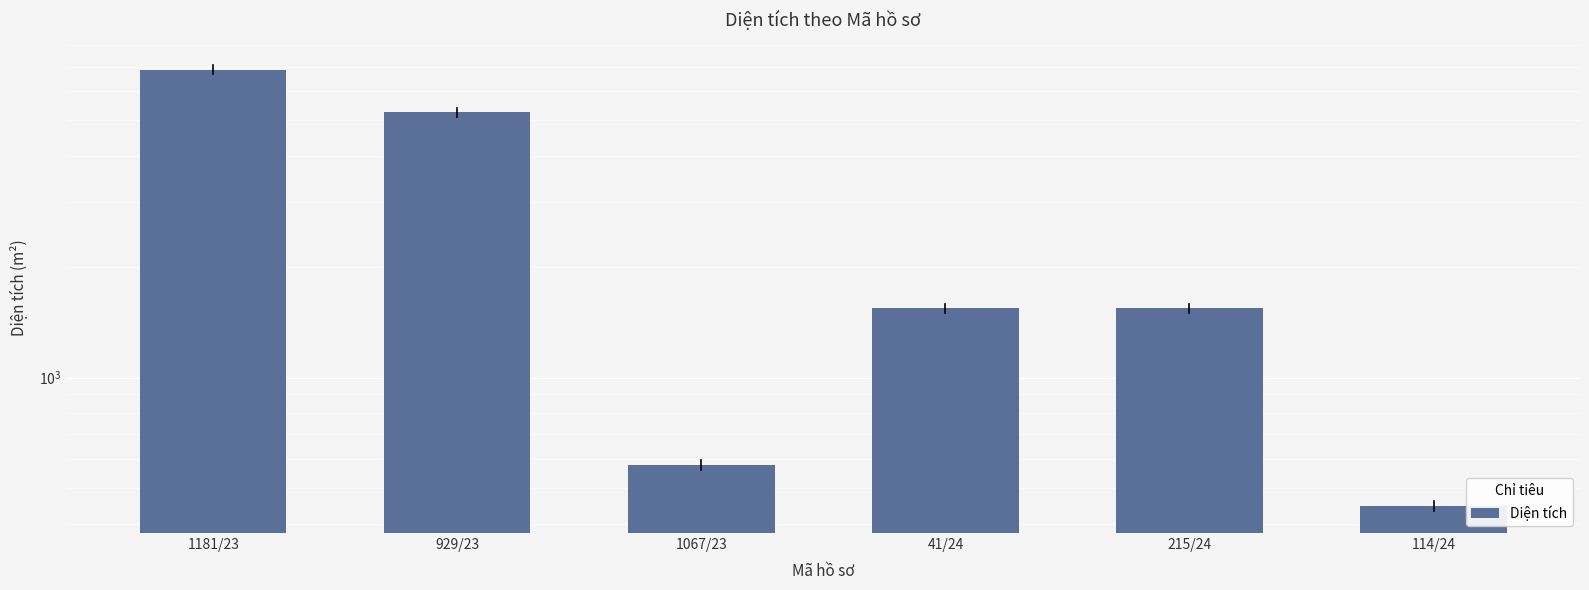

Reading left to right, extract all data points from this chart.

1181/23=6870.9	929/23=5259.3	1067/23=579.6	41/24=1542.9	215/24=1542.9	114/24=447.8